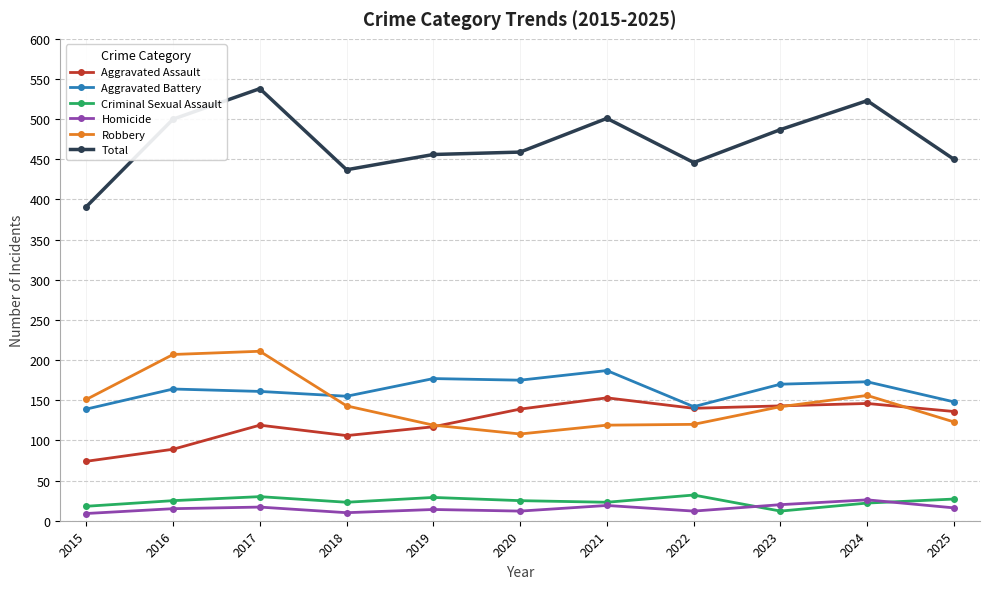

What is the minimum value for Aggravated Battery?

139